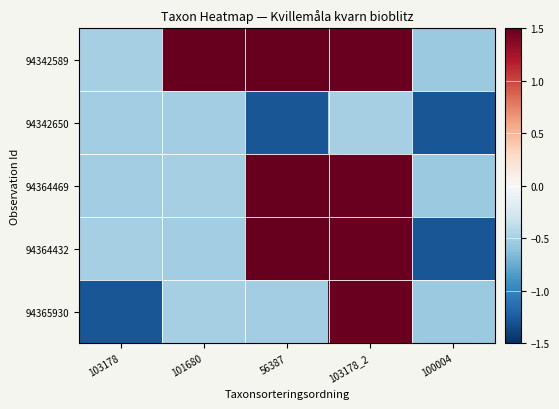

Between 103178 and 56387, which series saw the biggest shift?

94364469